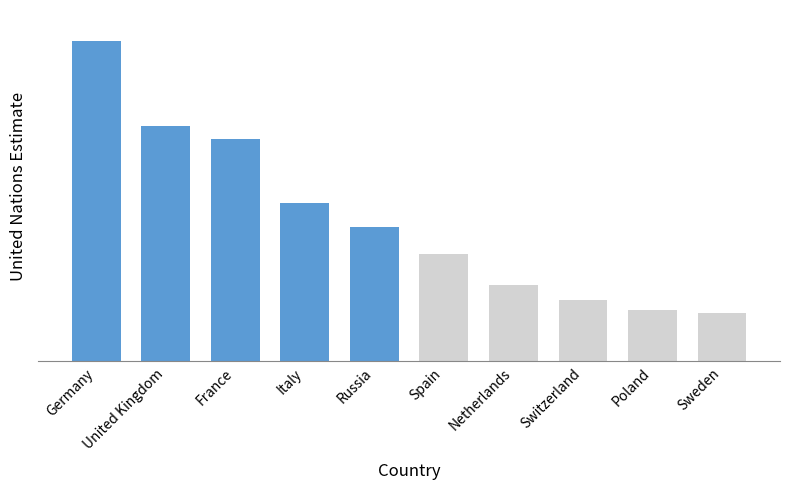

What is the minimum value shown in the chart?

635664